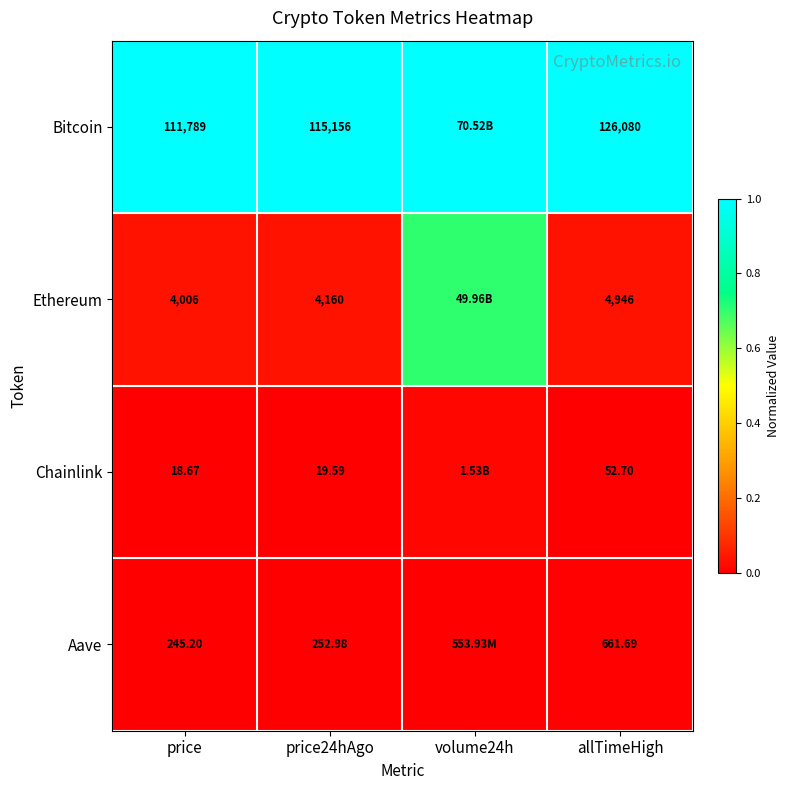

At price, list the series in order from largest to smallest.

Bitcoin, Ethereum, Aave, Chainlink